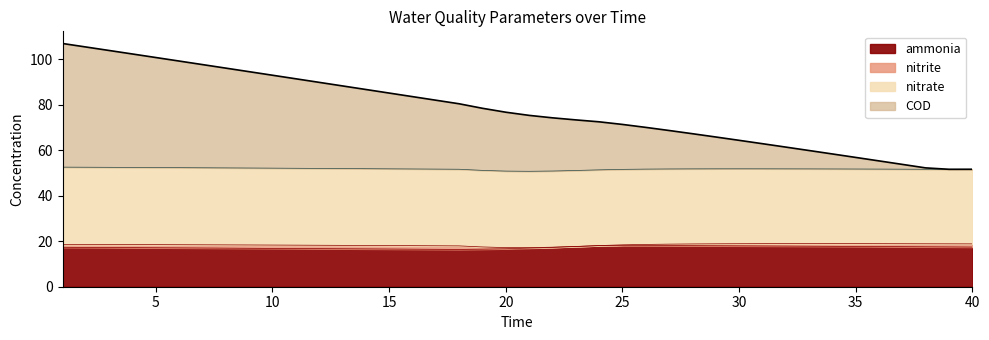

What is the maximum value shown in the chart?

107.0